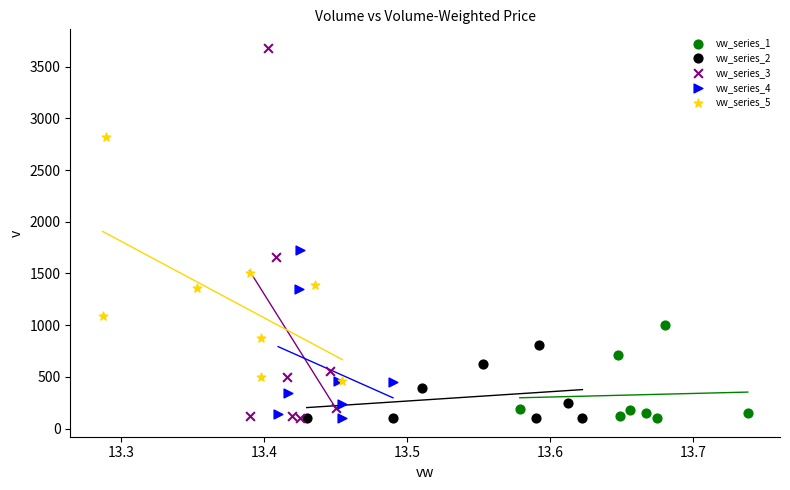

Which series has the largest Y range (max minus min)?

vw_series_3